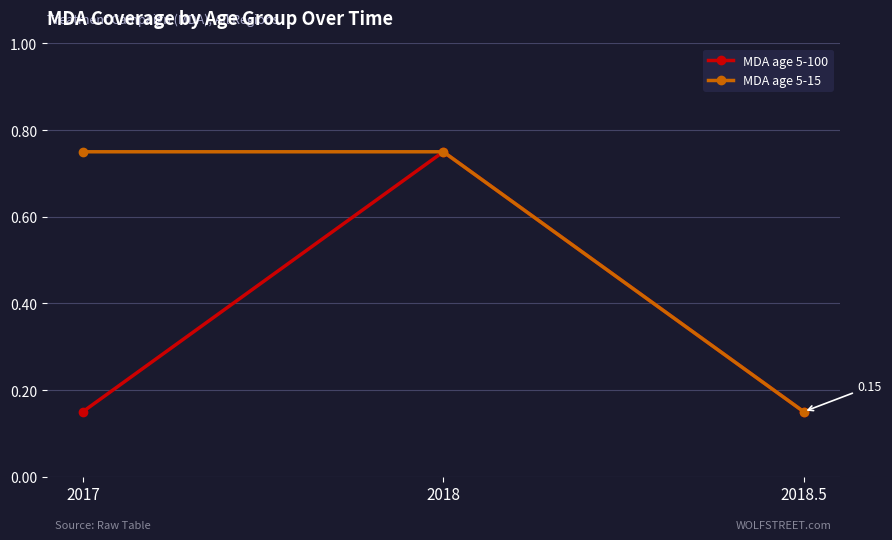

At how many categories does at least one series exceed 0?

3